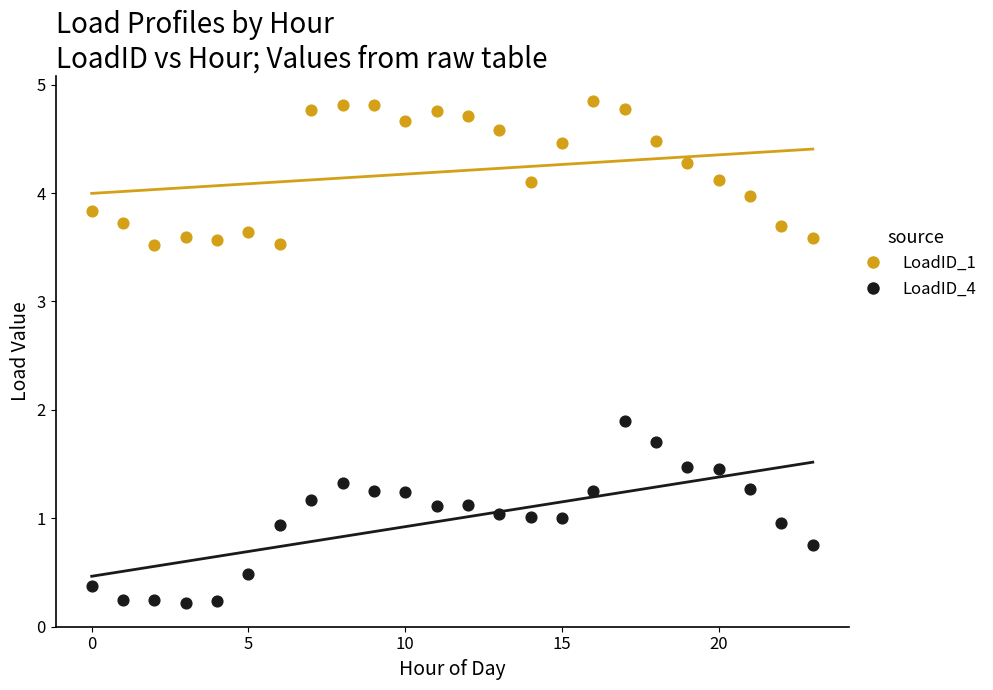

Which series reaches the maximum Y coordinate?

LoadID_1